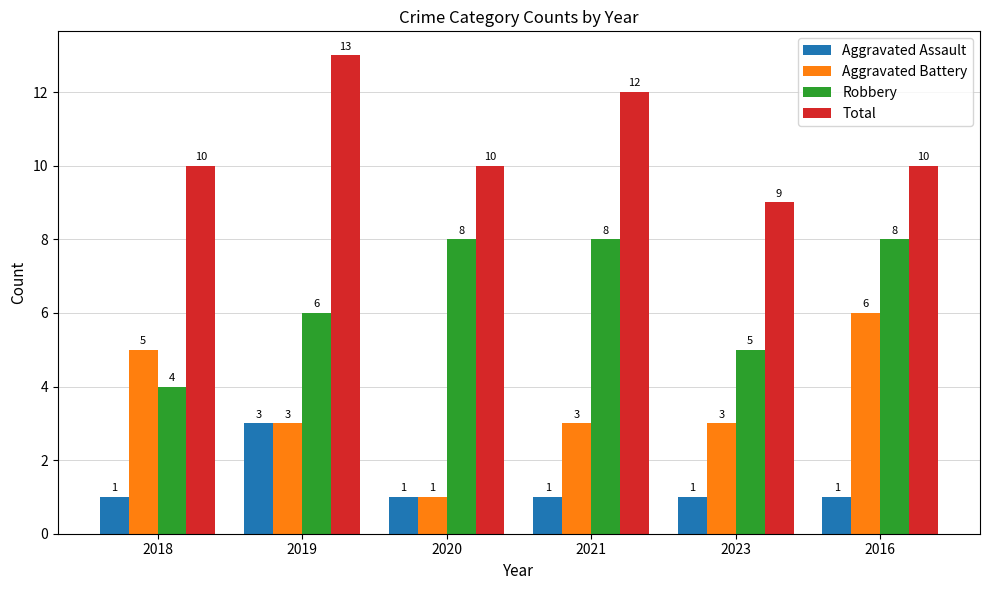

What is the approximate value of Total at 2021?

12